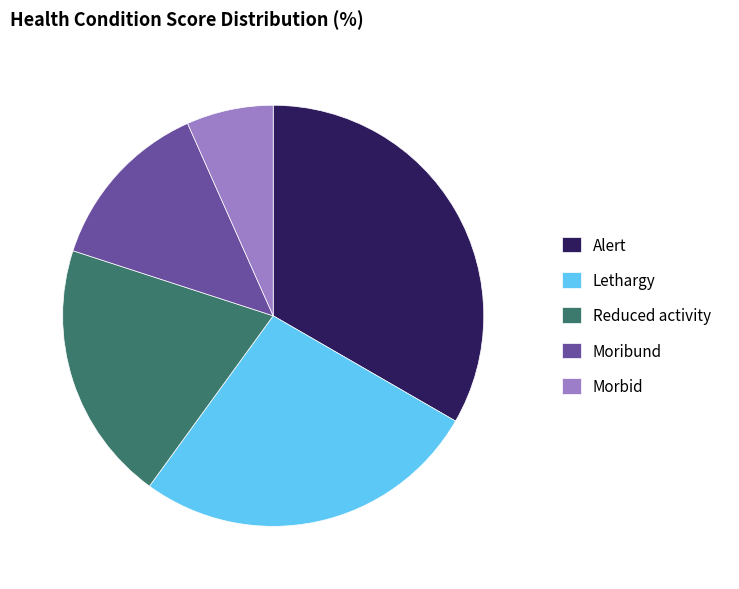

Between Moribund and Lethargy, which is larger?

Lethargy